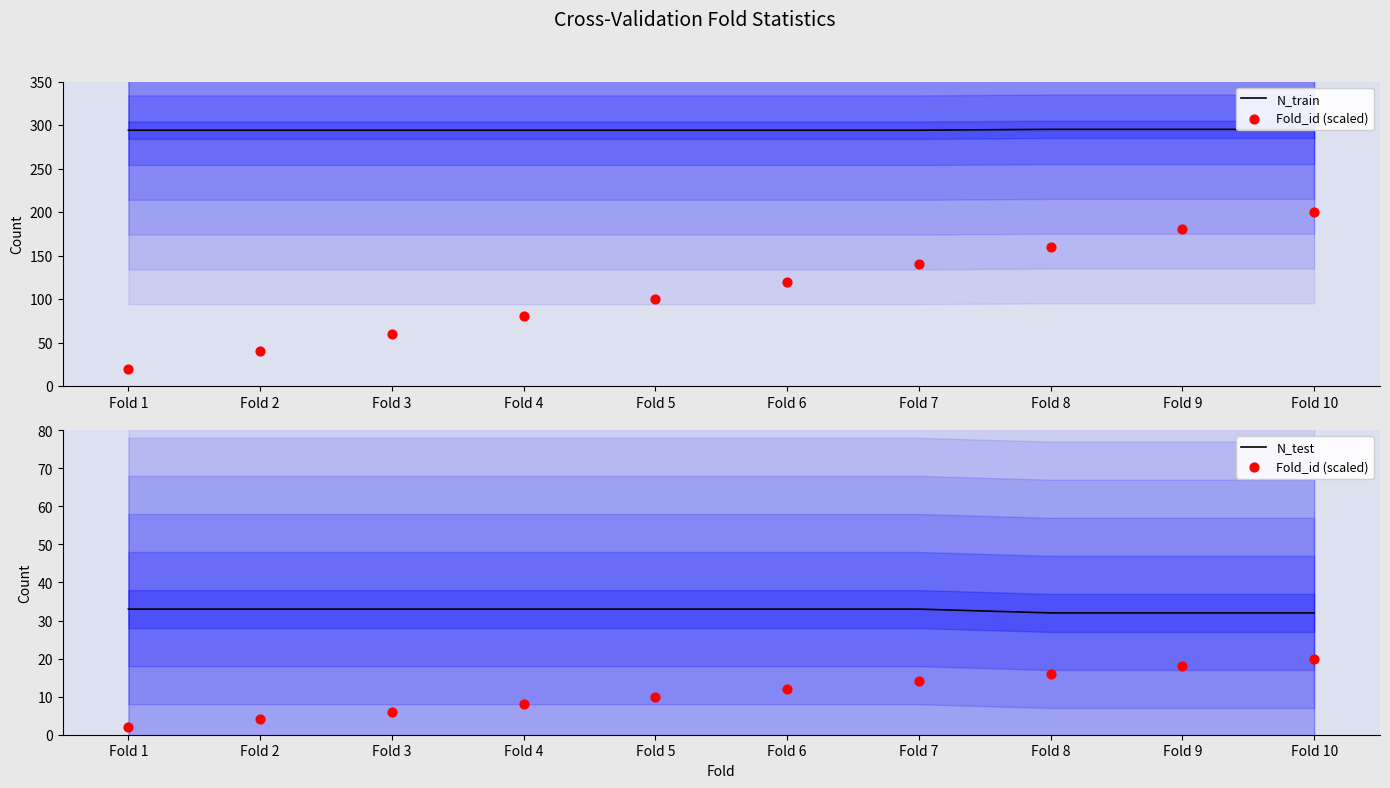

What is the total value across all series at Fold 2?

331